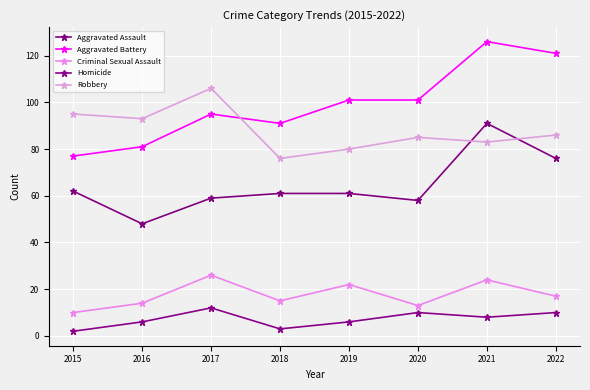

What is the difference between the second highest and minimum values in the Aggravated Battery series?

44